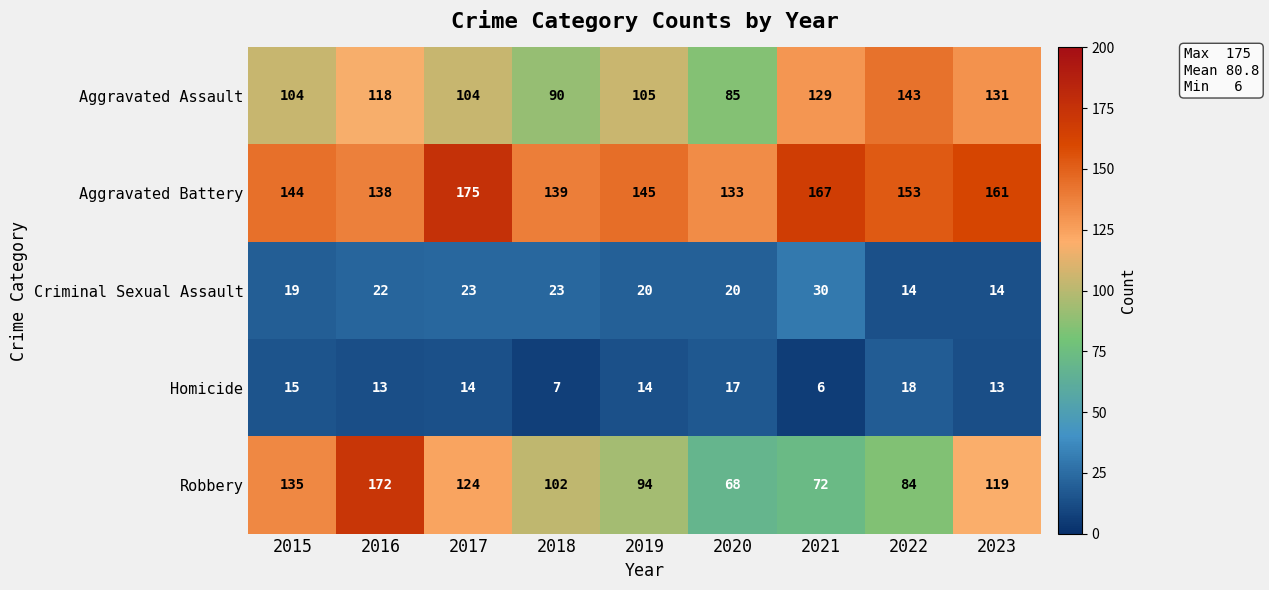

Rank the series at 2016 from highest to lowest value.

Robbery, Aggravated Battery, Aggravated Assault, Criminal Sexual Assault, Homicide